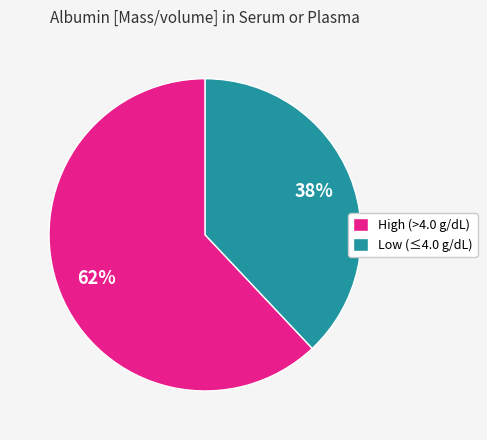

What is the smallest slice in the pie chart?

Low (≤4.0 g/dL)